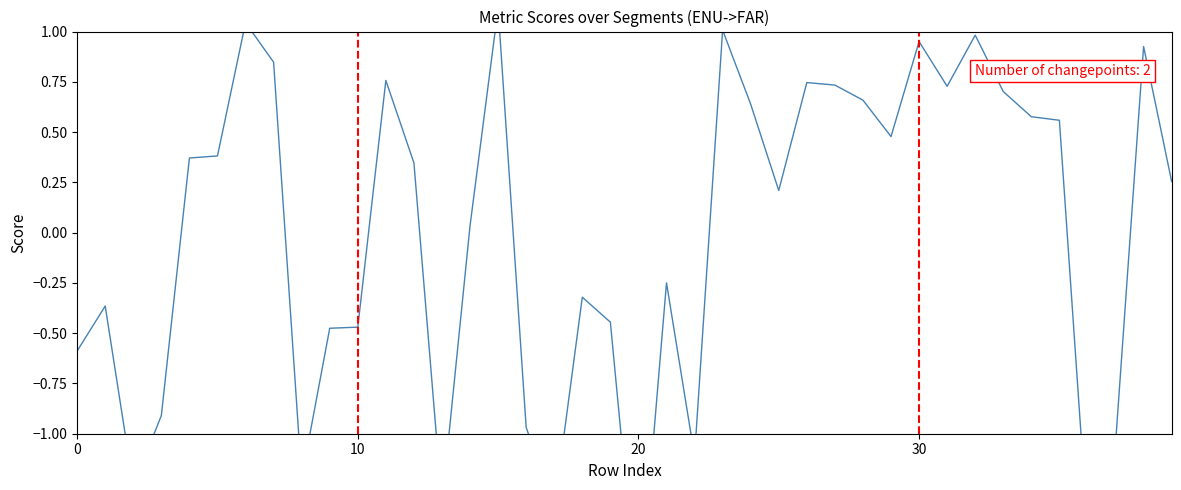

What is the difference between the maximum and minimum values?

3.0